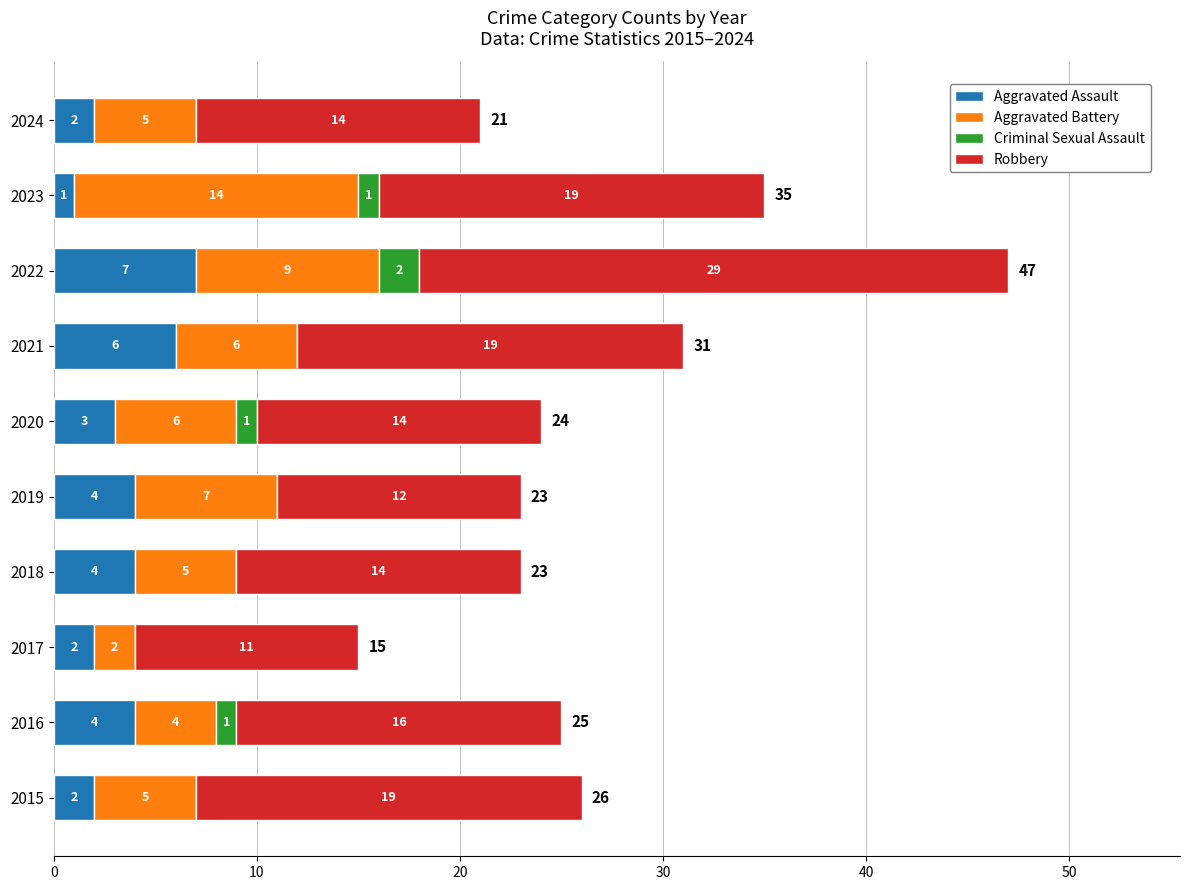

True or false: Aggravated Assault has a value of 3 at 2020.

True